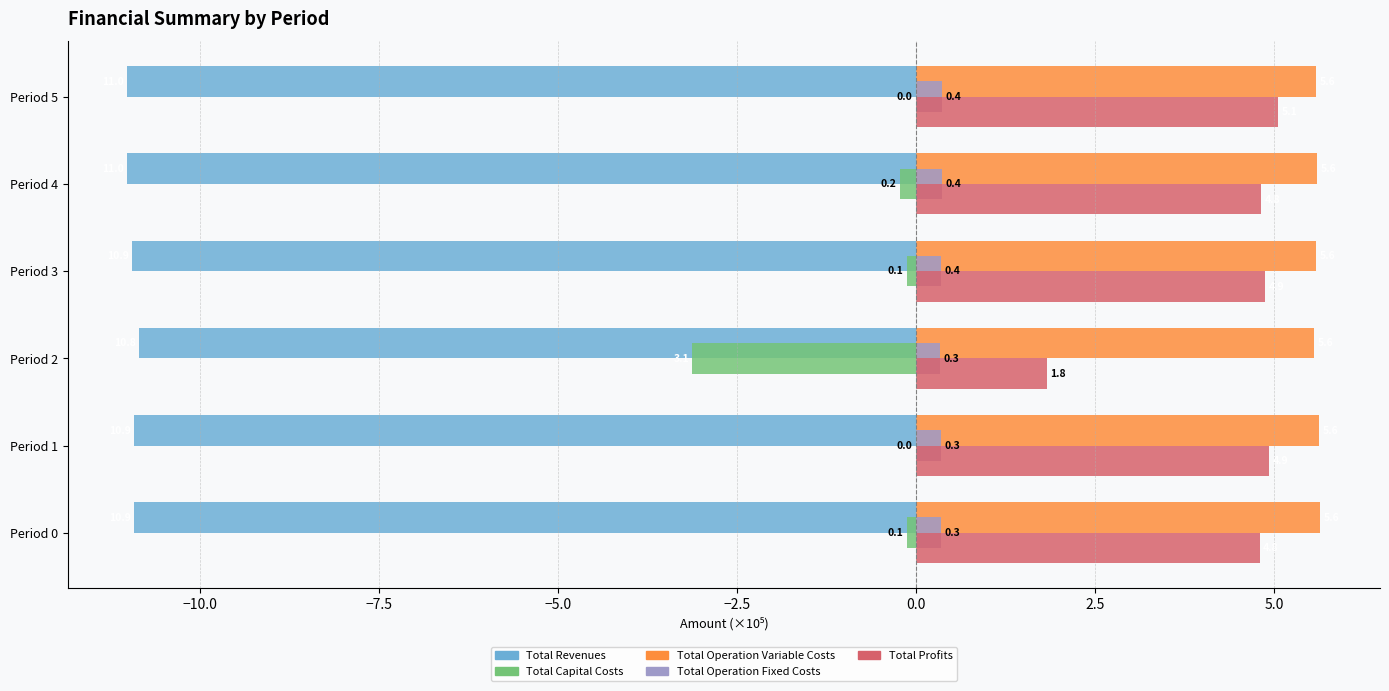

Which series has the largest total across all categories?

Total Operation Variable Costs